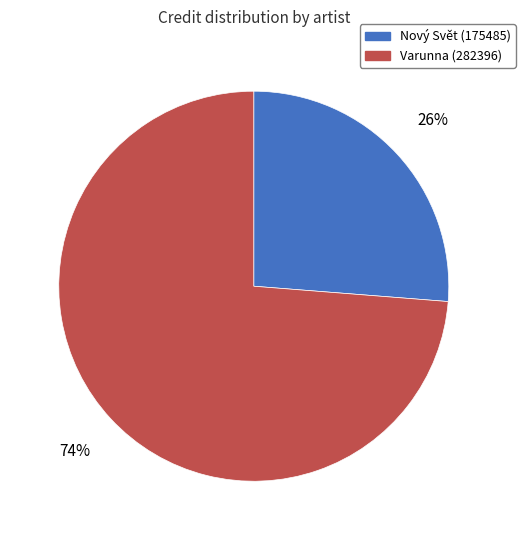

Do Nový Svět (175485) and Varunna (282396) together represent more than half of the pie?

Yes